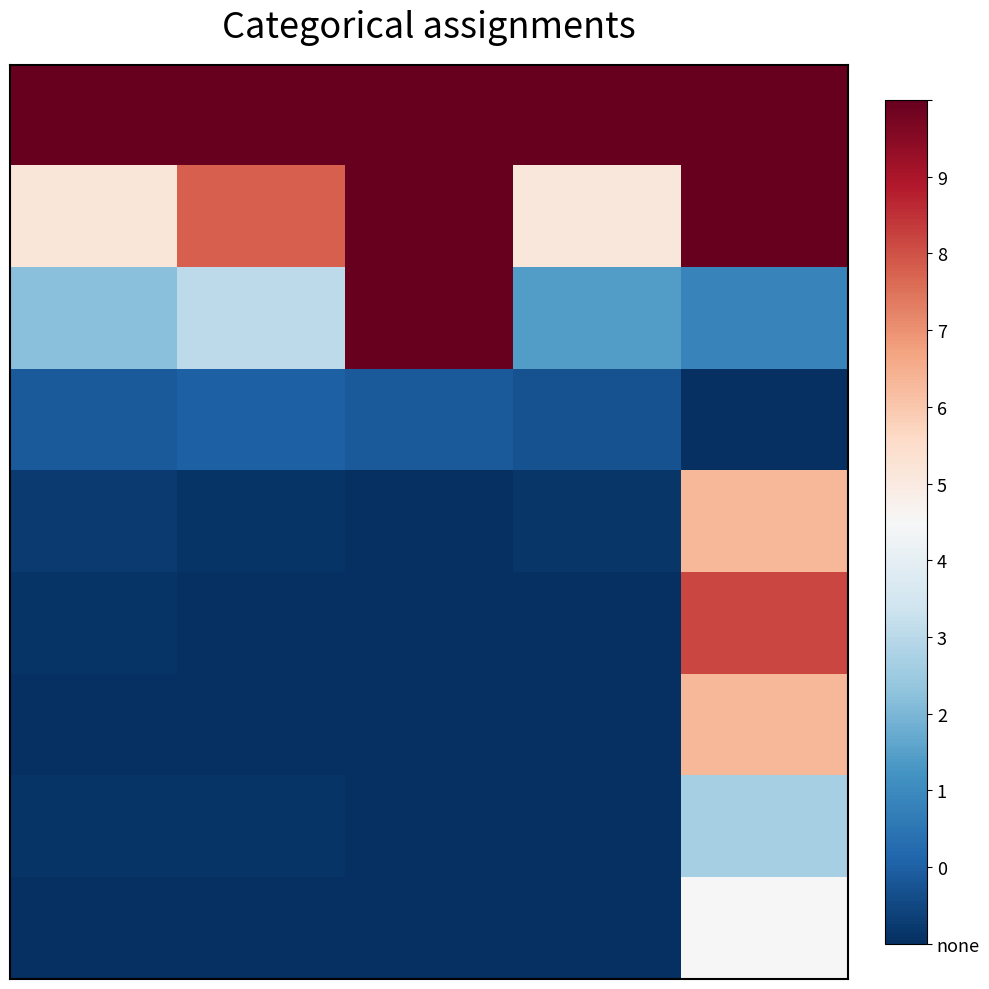

Count the number of categories in the chart.

5